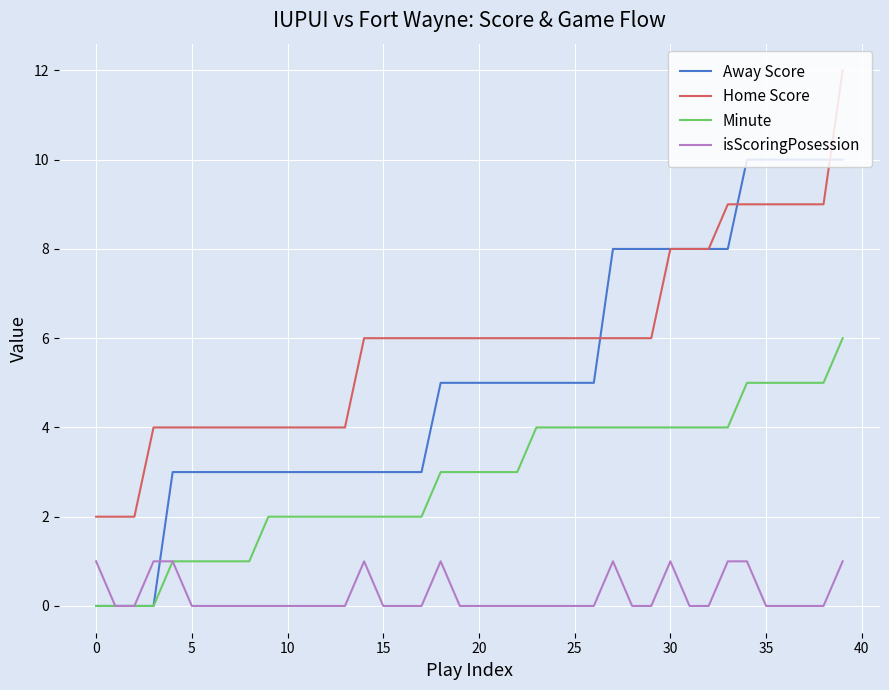

True or false: isScoringPosession and Home Score cross at least once.

False